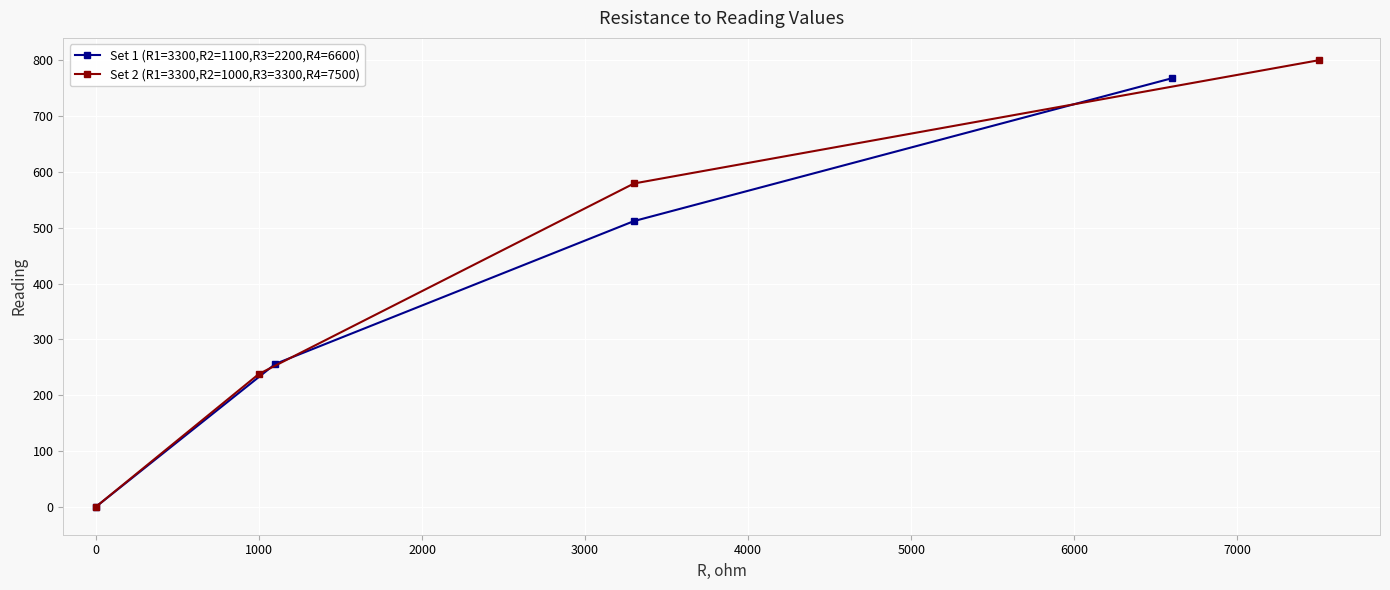

True or false: Set 1 (R1=3300,R2=1100,R3=2200,R4=6600) and Set 2 (R1=3300,R2=1000,R3=3300,R4=7500) cross at least once.

True